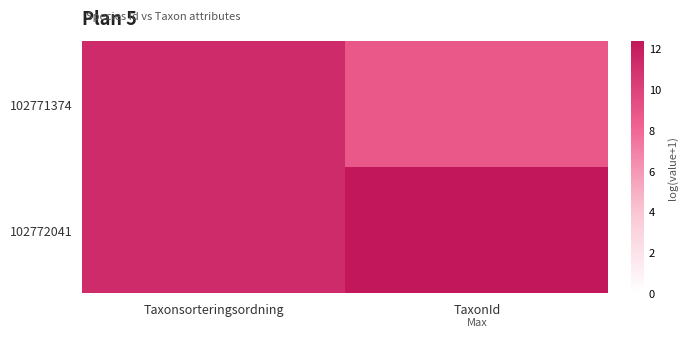

What is the maximum value shown in the chart?

12.3